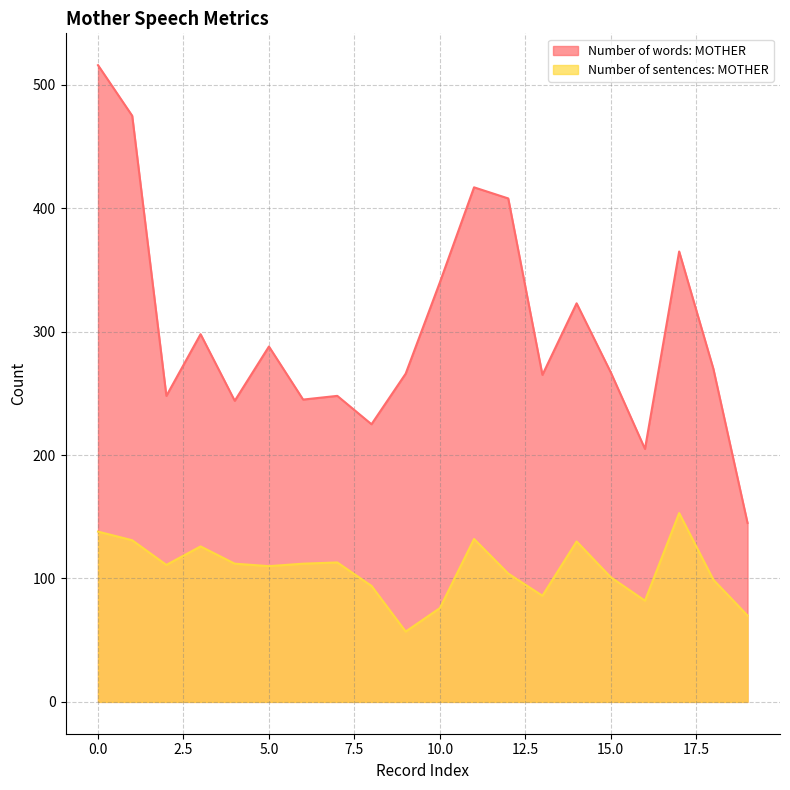

Rank the series at 19 from highest to lowest value.

Number of words: MOTHER, Number of sentences: MOTHER